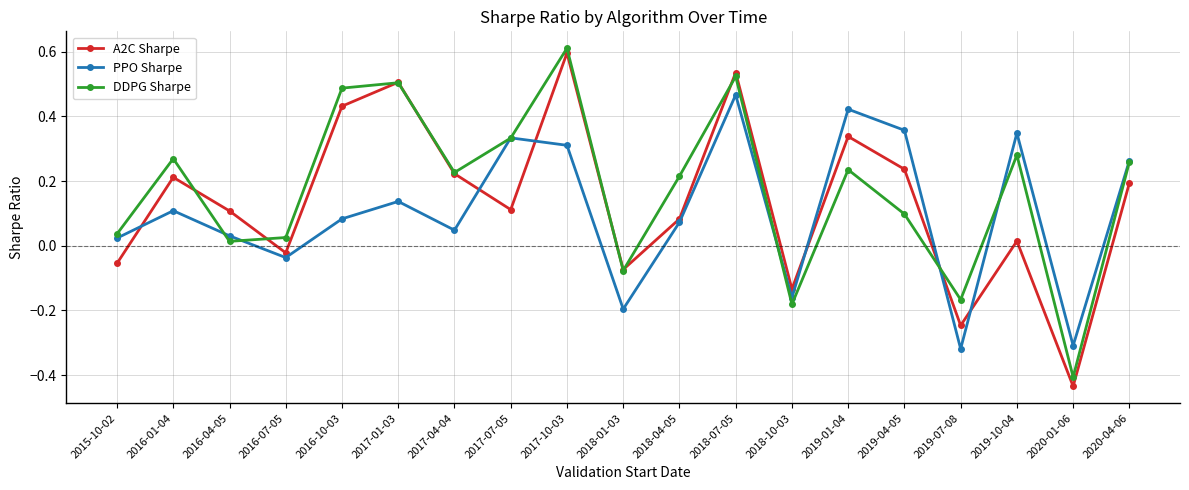

What is the label of the 11th point from the left?

2018-04-05